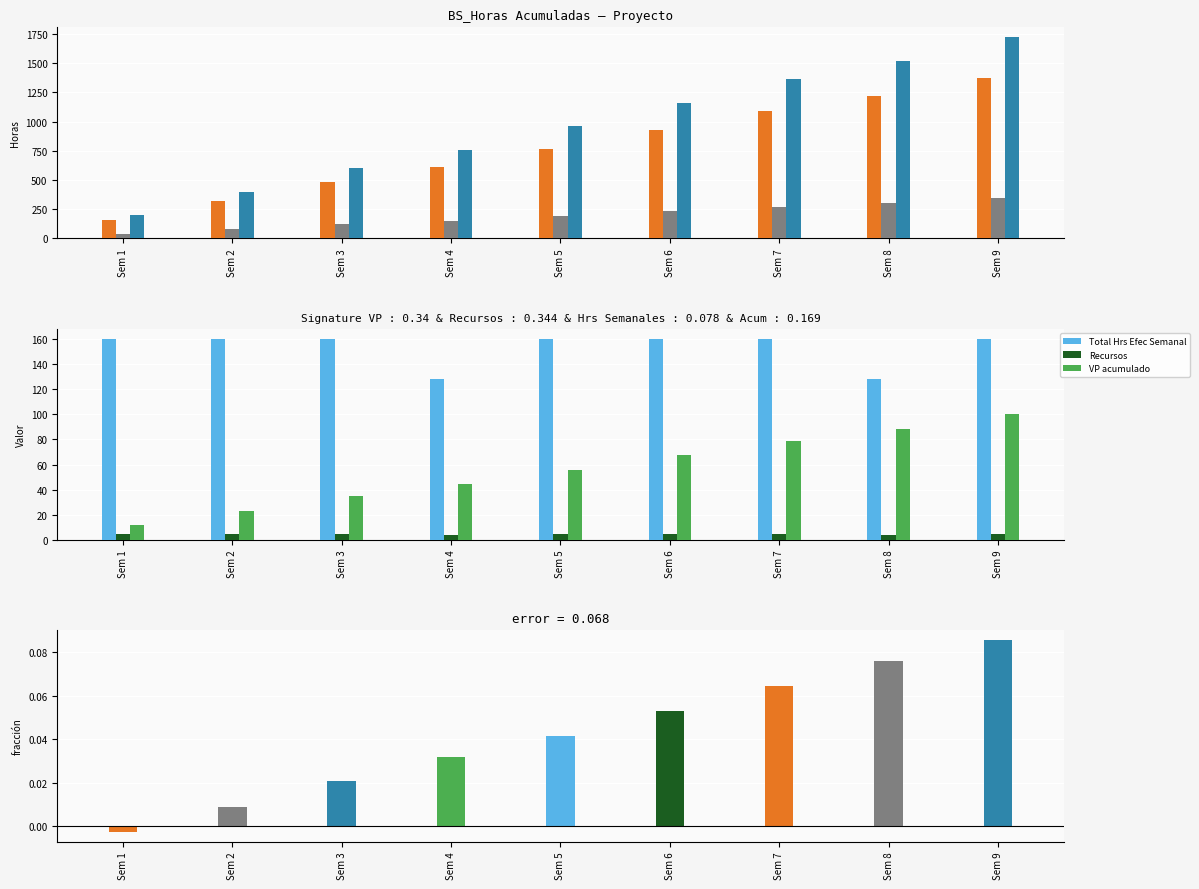

Read the Total Hrs Overhead Acum value at Sem 8.

304.0